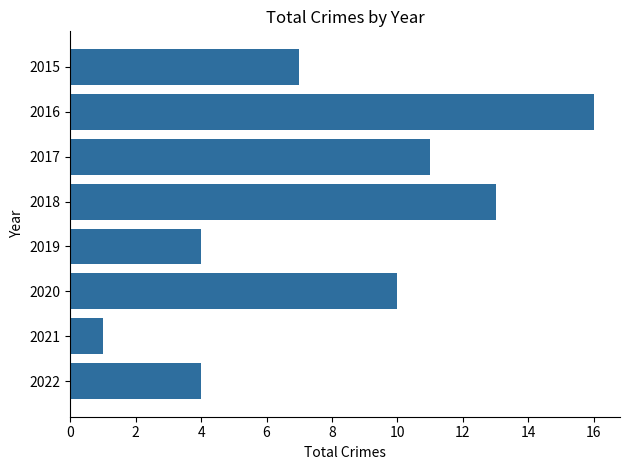

At which category does the chart reach its minimum across all series?

2021